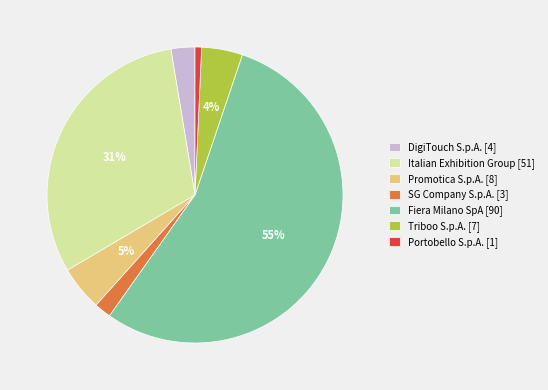

How many slices are in this pie chart?

7